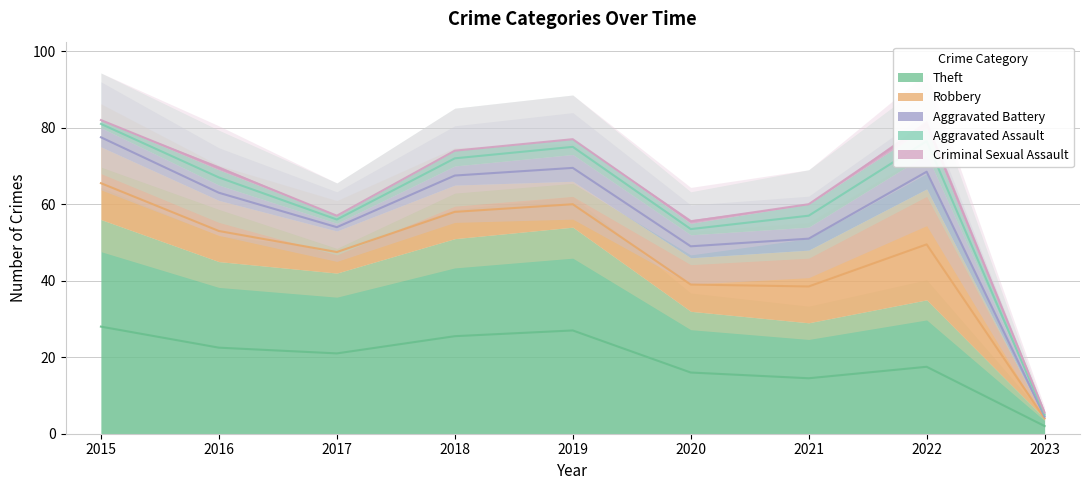

At which category does the chart reach its peak across all series?

2015